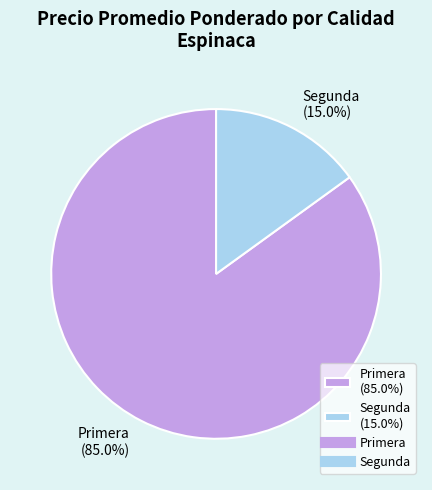

What is the total percentage of Segunda (15.0%) and Primera (85.0%)?

100.0%